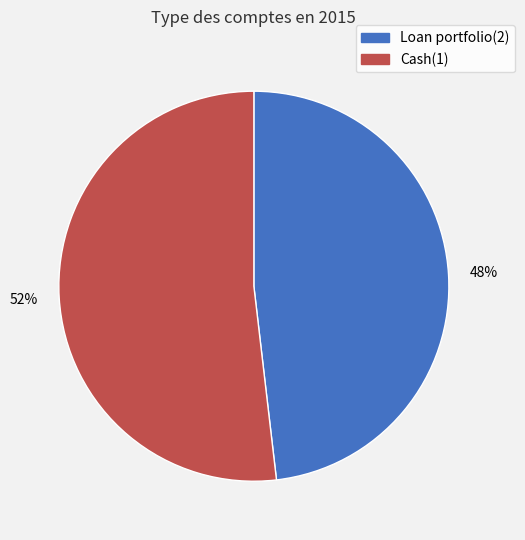

Rank the categories by value from lowest to highest.

Loan portfolio(2), Cash(1)